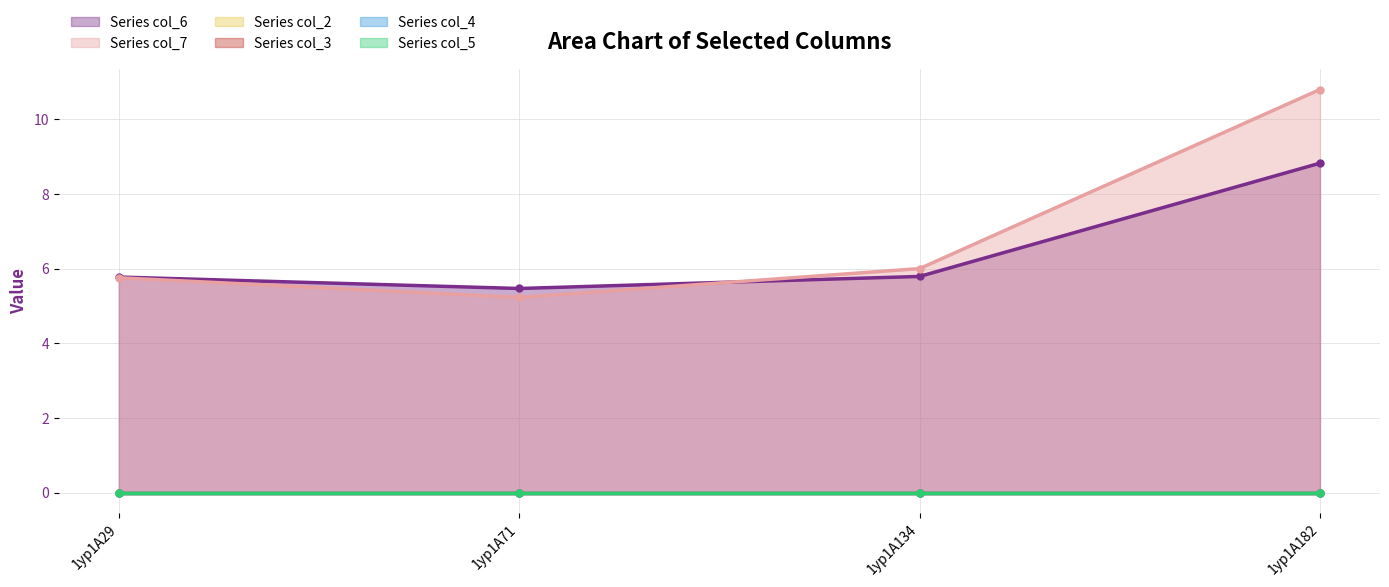

At which category is the sum across all series the highest?

1yp1A182